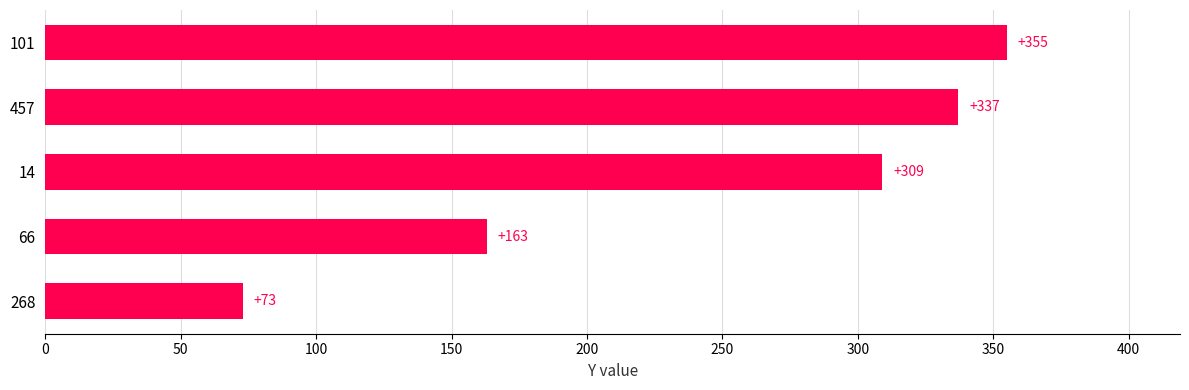

Which label corresponds to the smallest value in the chart?

268